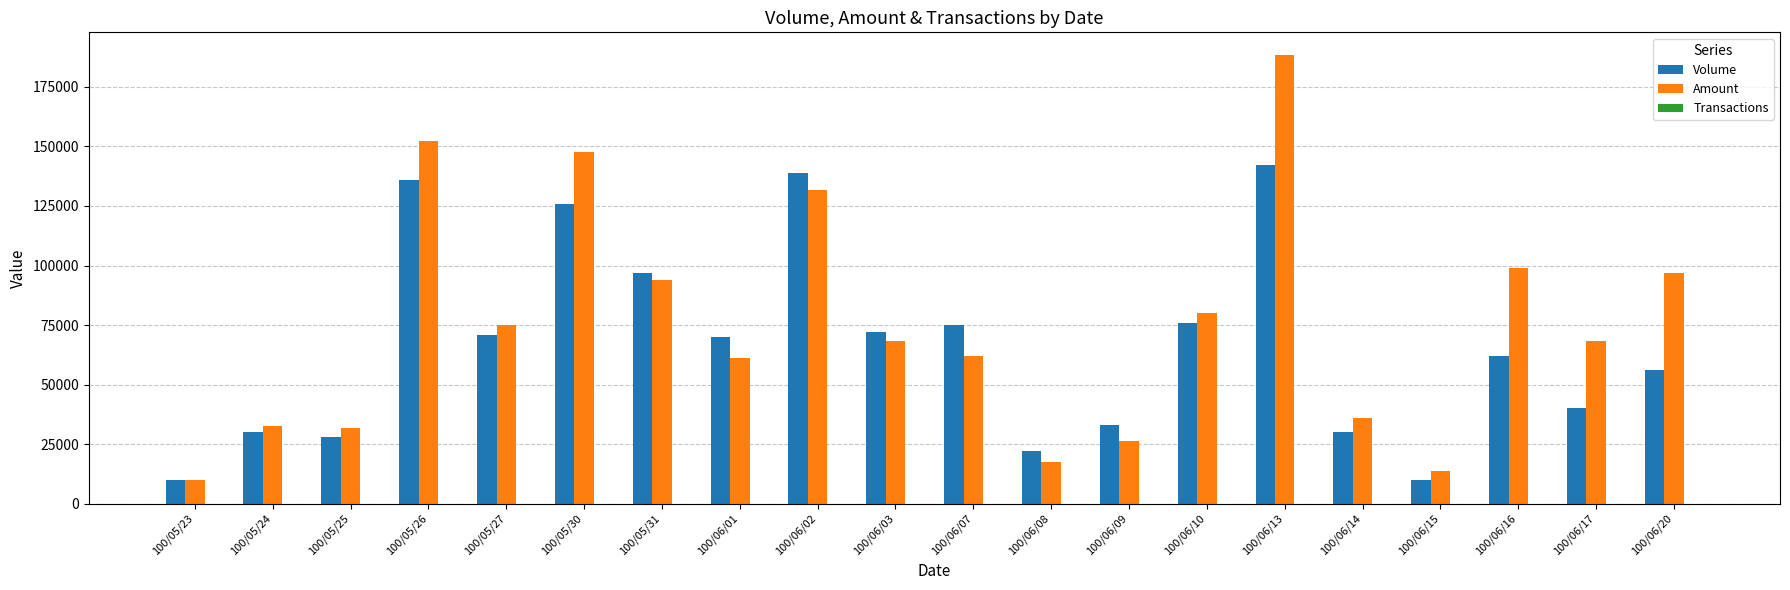

Which label corresponds to the largest value in the chart?

100/06/13